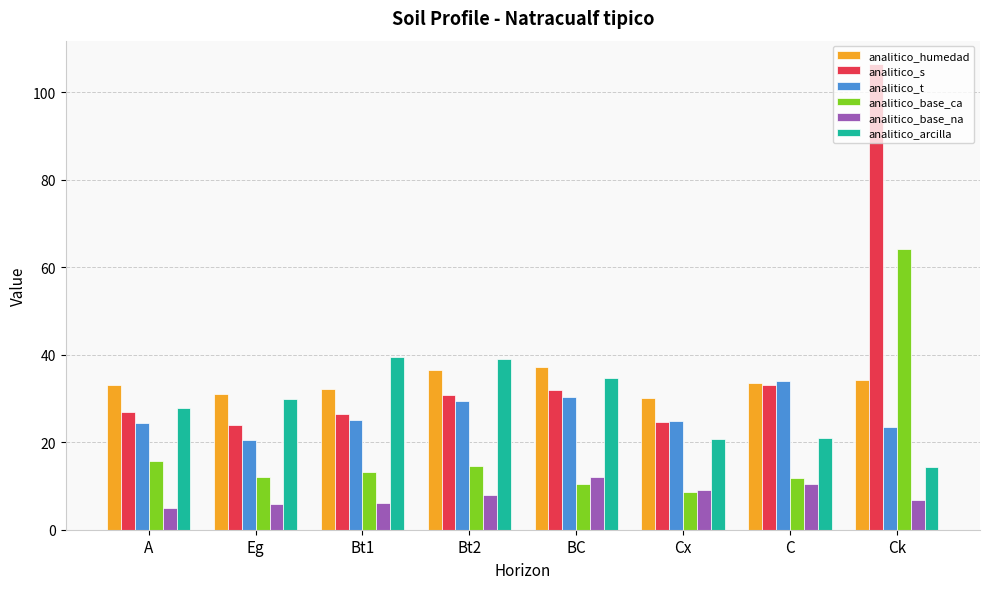

What is the value of the analitico_base_ca bar at the 7th from the left?

11.8